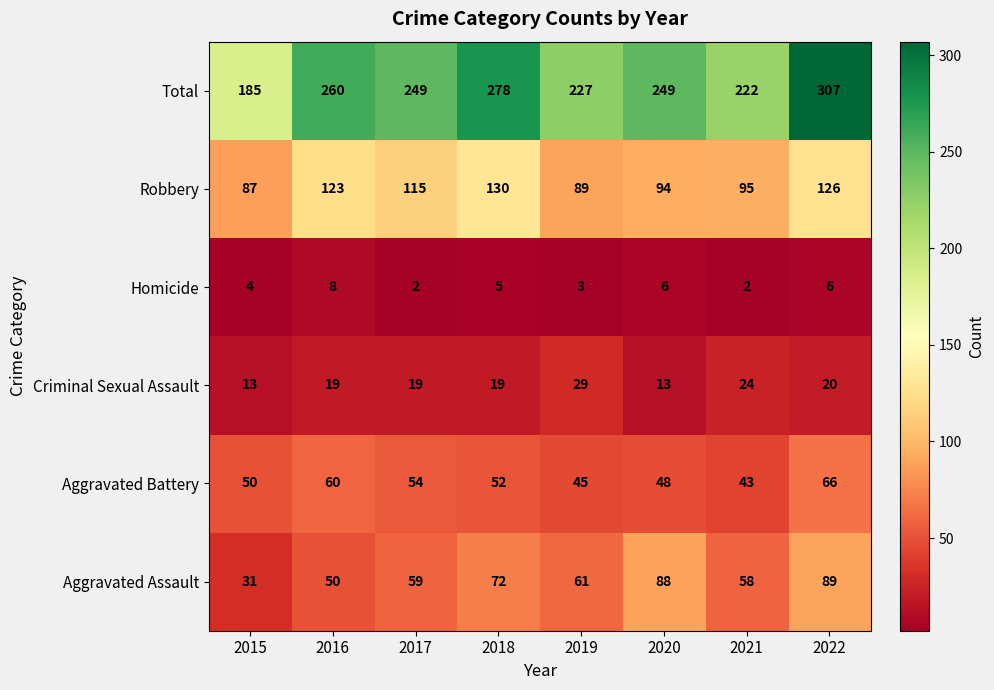

What is the difference between the second highest and second lowest values in the Aggravated Battery series?

15